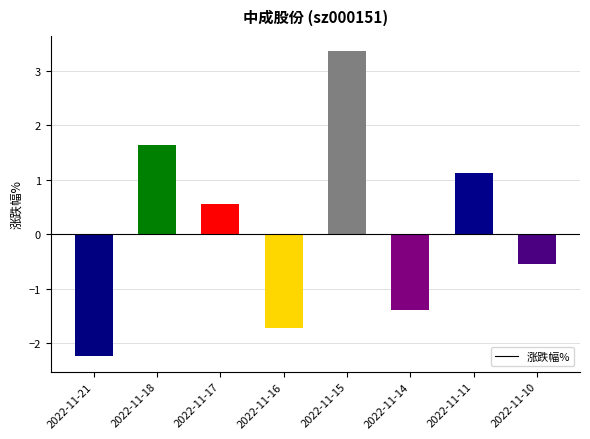

What value does the data have at 2022-11-11?

1.1